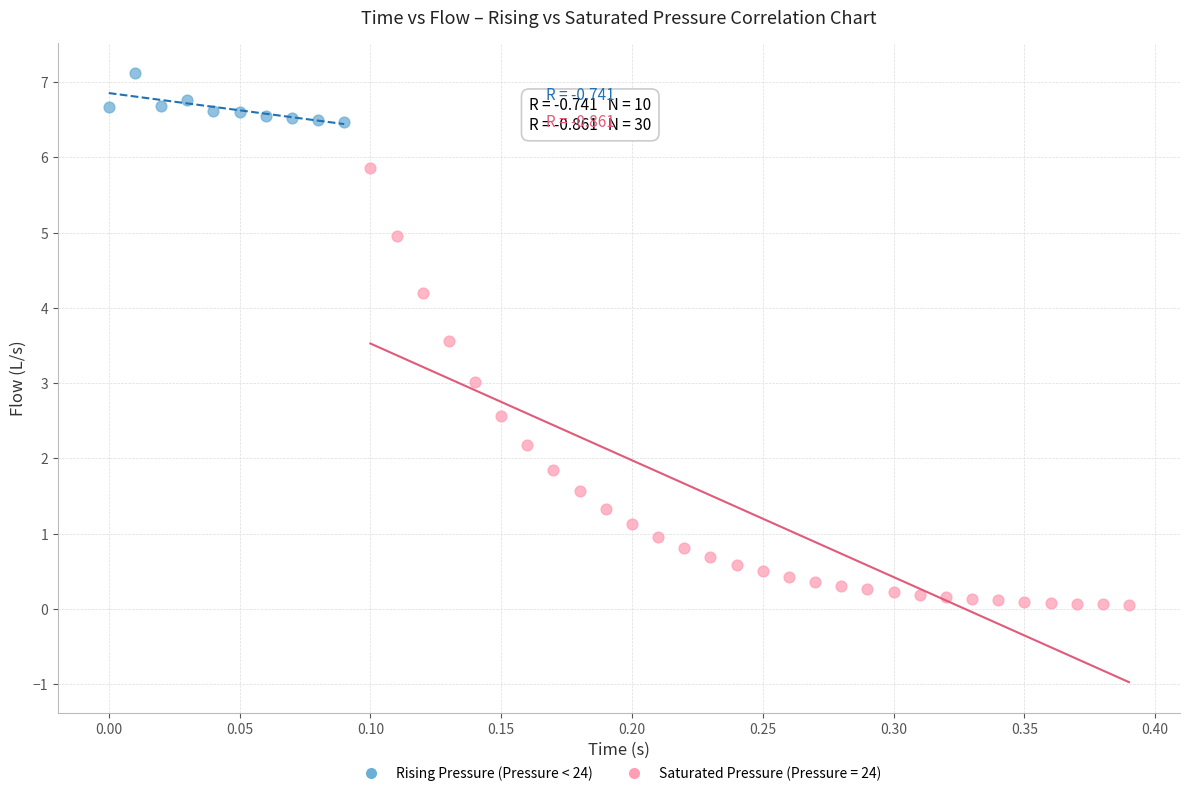

Which series contains the lowest Y value?

Saturated Pressure (Pressure = 24)